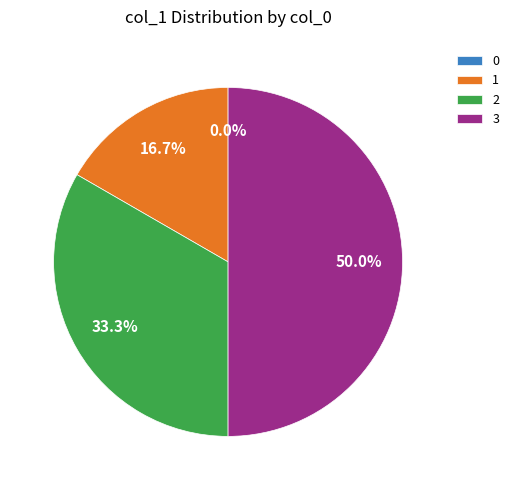

How many slices are in this pie chart?

4